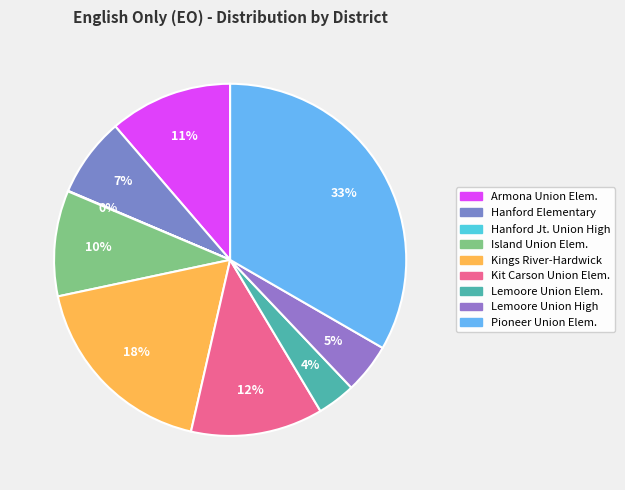

To the nearest percent, what portion does Hanford Elementary represent?

7%